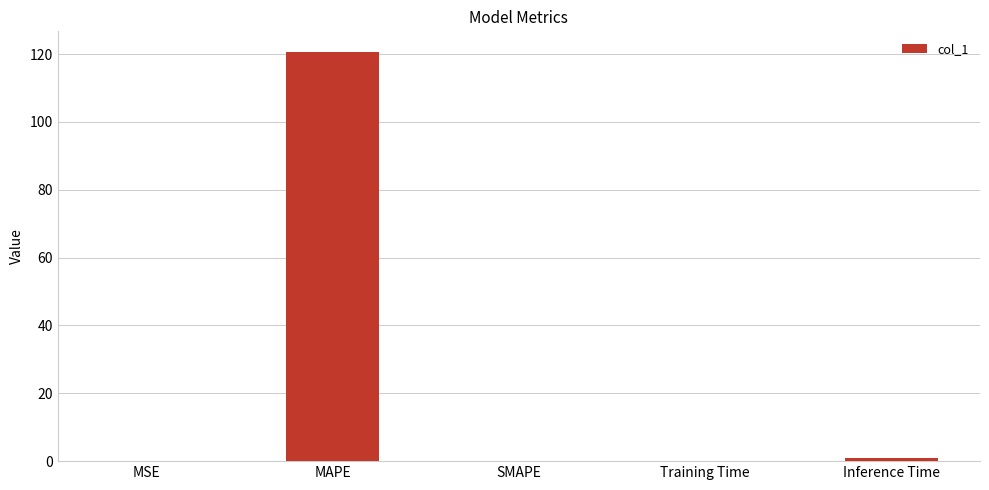

Are the bars grouped side by side (vs. stacked)?

No